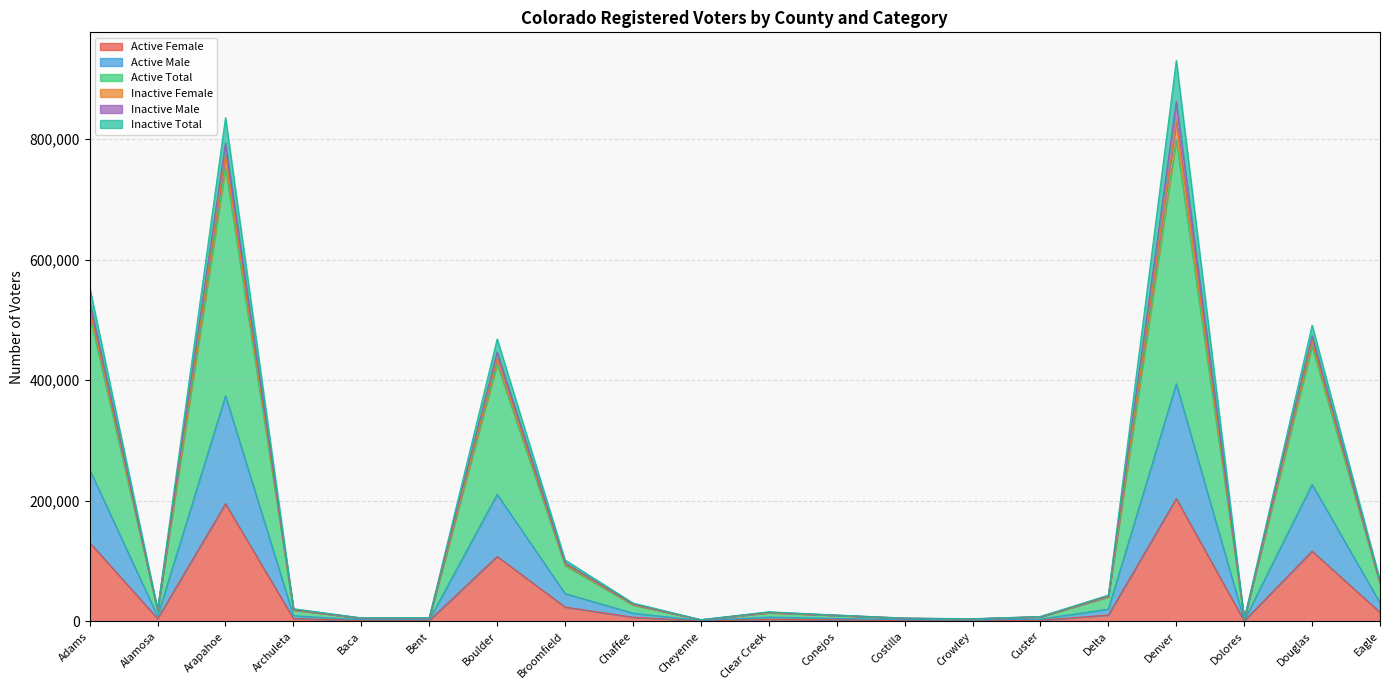

Is it true that Active Female equals 141903 at Boulder?

False